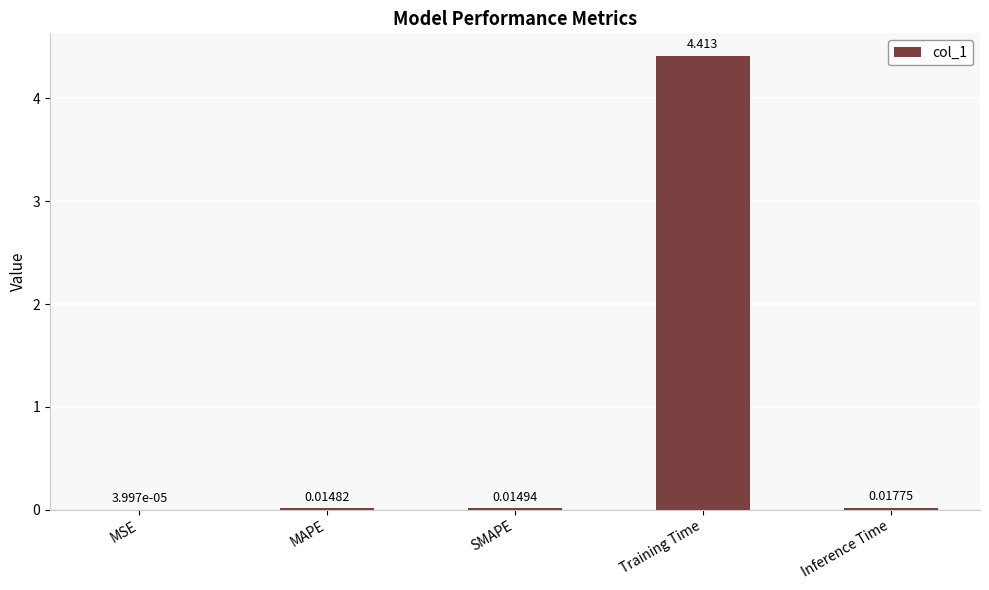

At which category does the chart reach its peak across all series?

Training Time